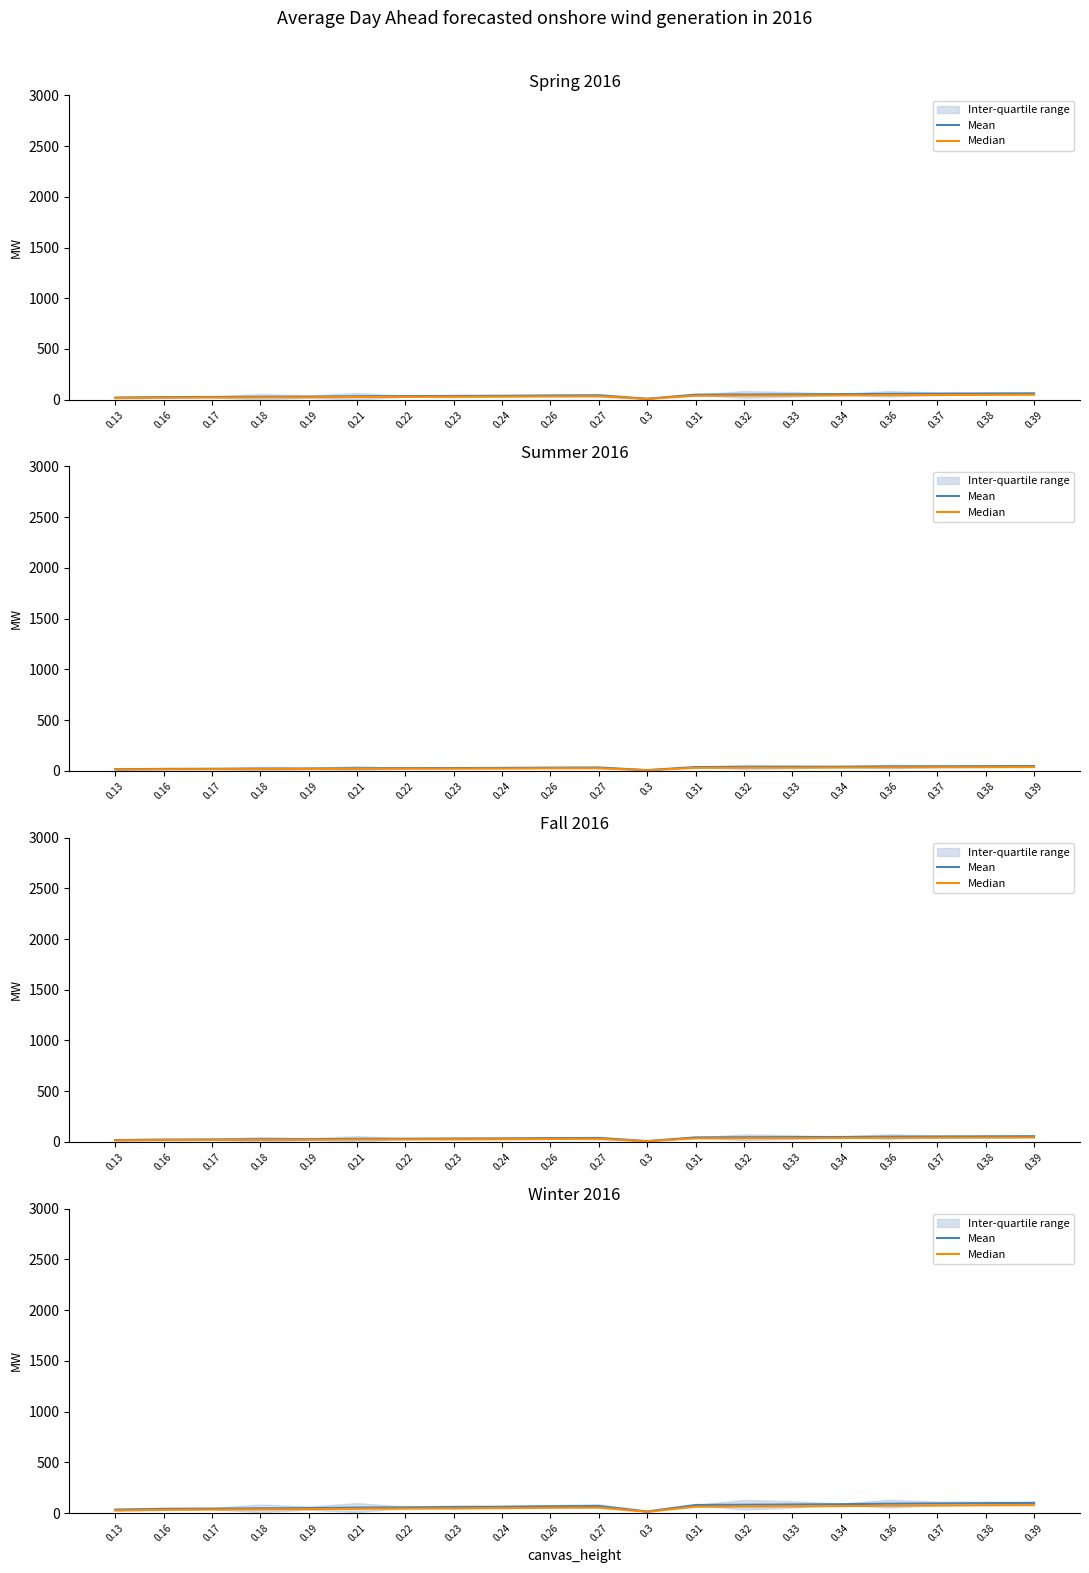

Rank the series by their average value, from highest to lowest.

Mean, Median